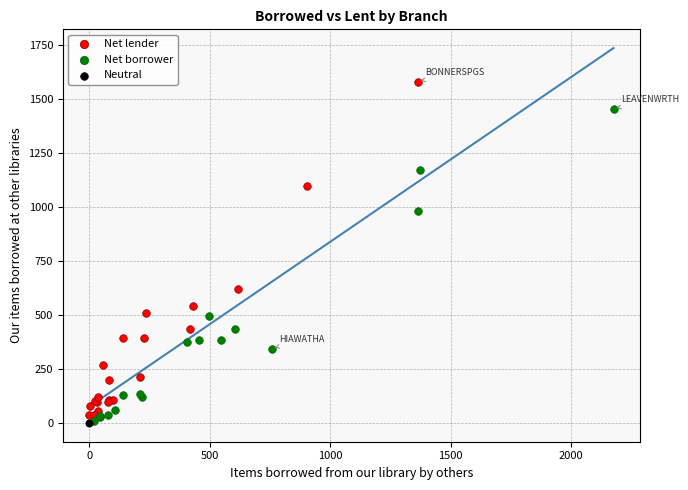

What are all the series names shown in the legend?

Net lender, Net borrower, Neutral